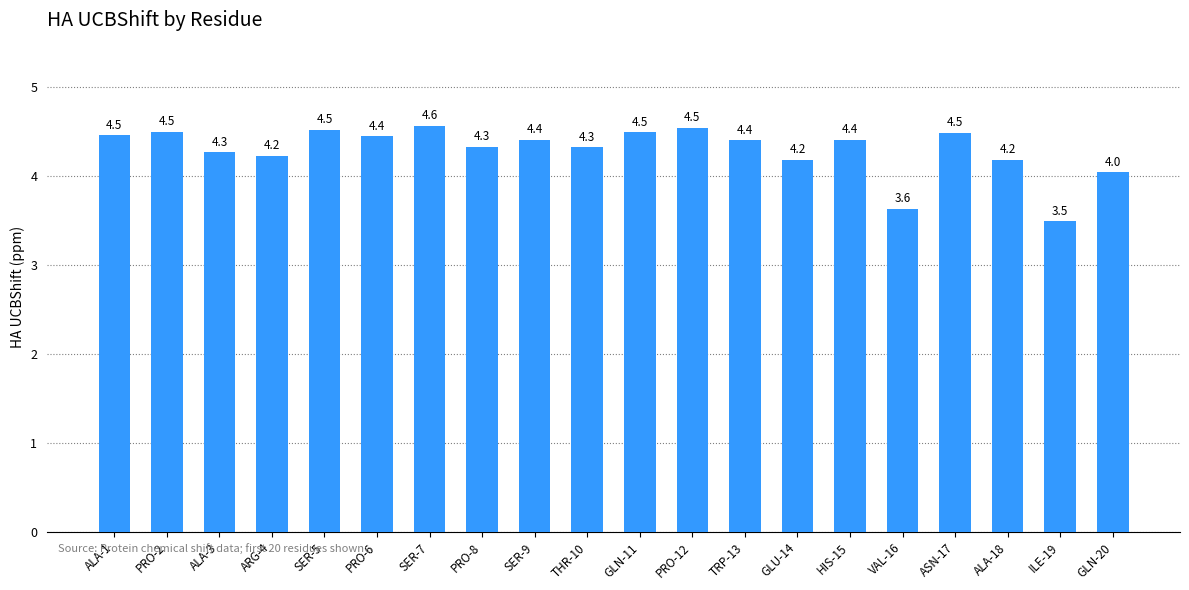

Approximately how many times larger is the value at ASN-17 compared to ARG-4?

1.1